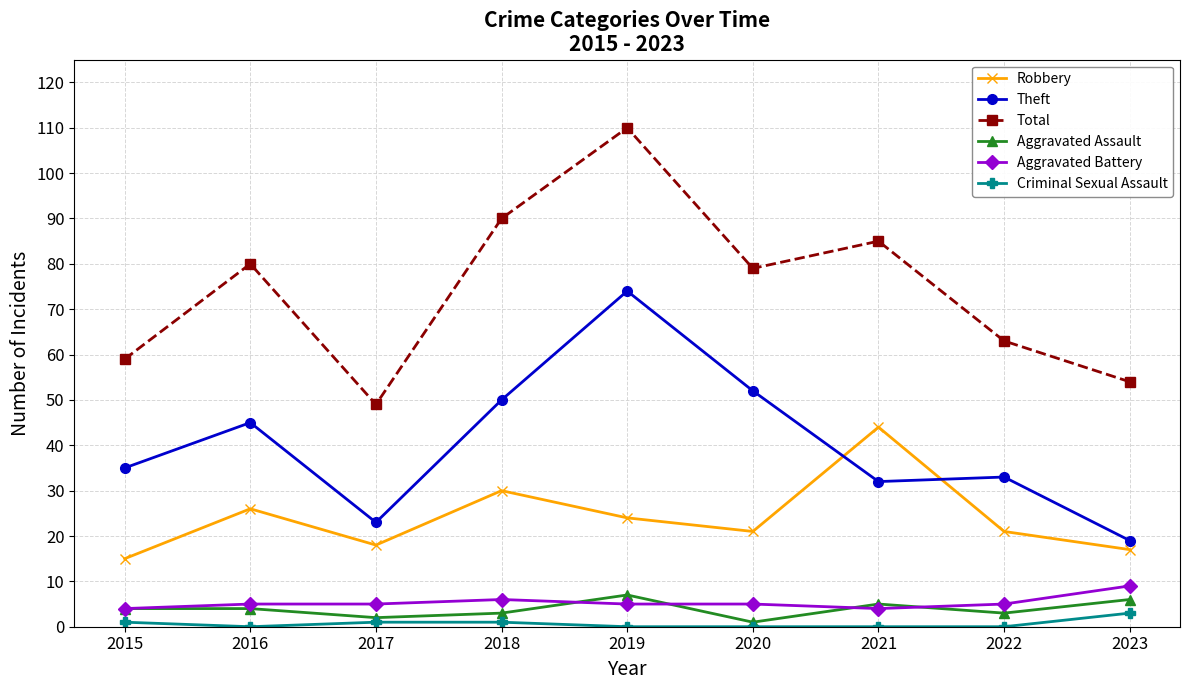

How many categories are shown in the chart?

9